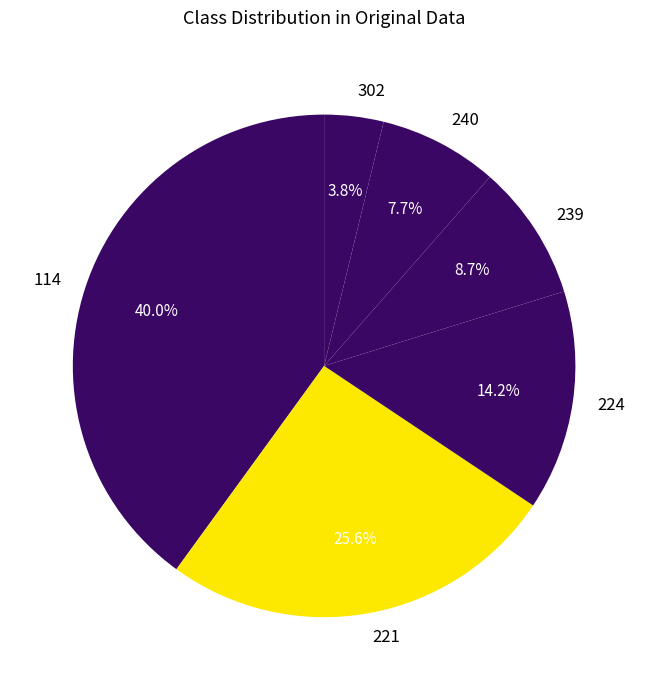

Which slice is the largest?

114